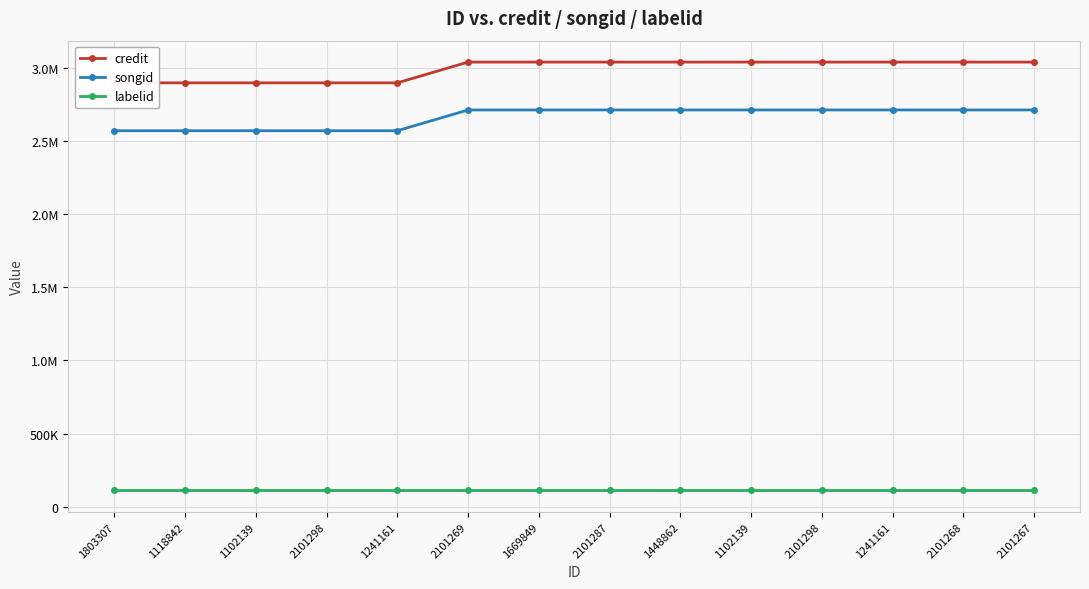

Rank the series by their maximum value, from lowest to highest.

labelid, songid, credit